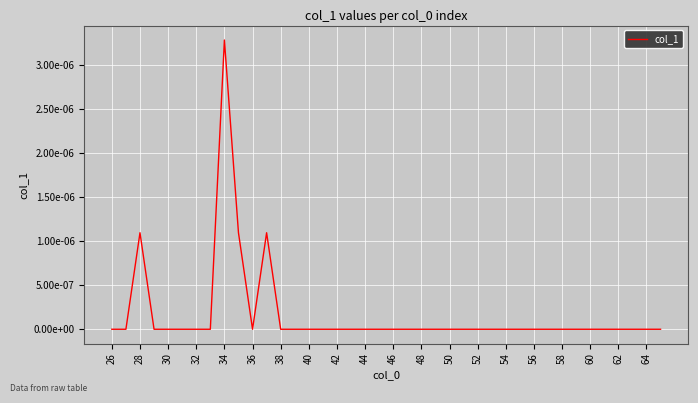

Does the chart have visible grid lines?

Yes